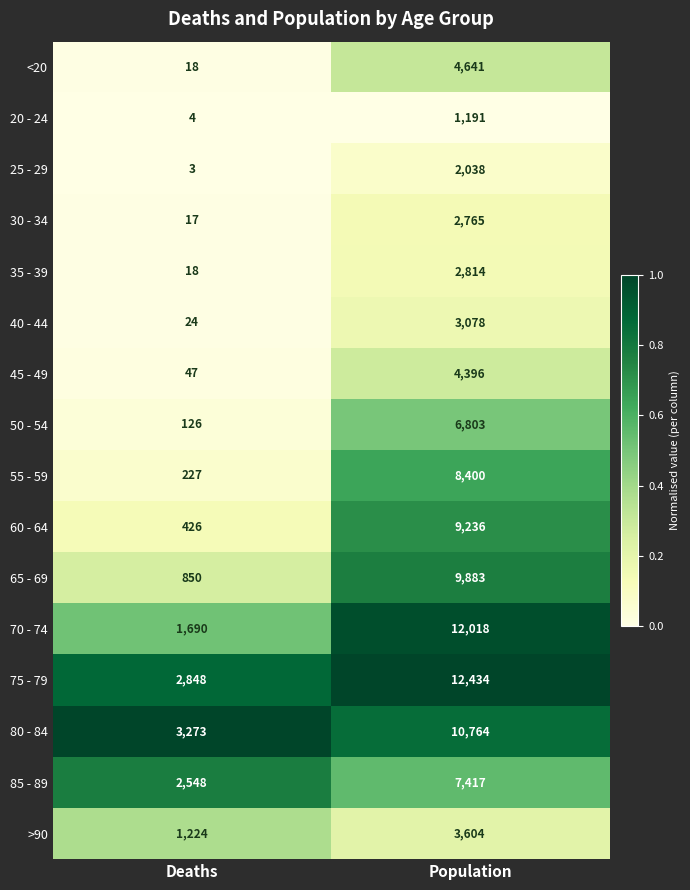

What is the sum of all 75 - 79 values?

15282